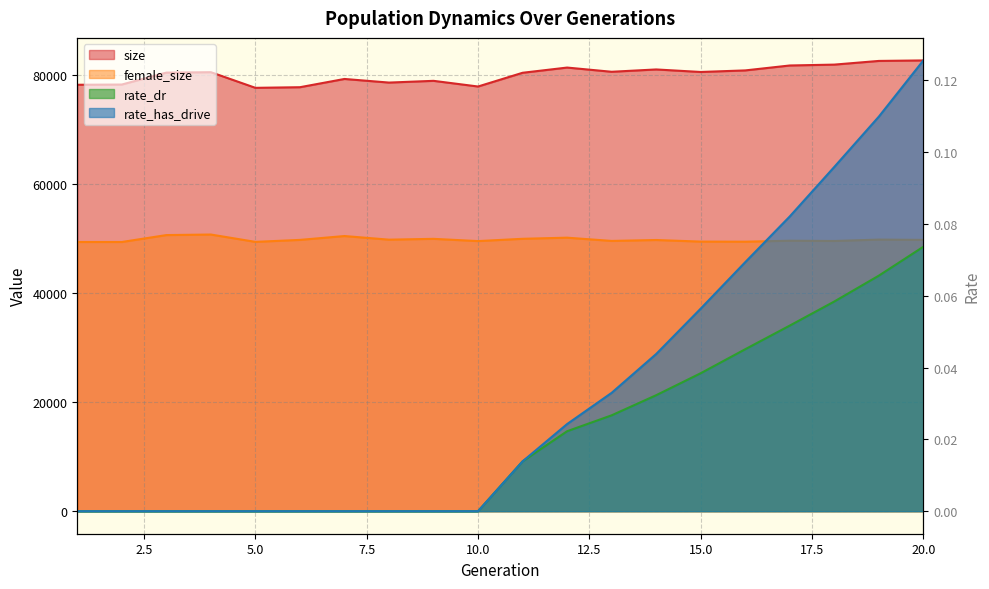

What is the maximum value shown in the chart?

82711.0